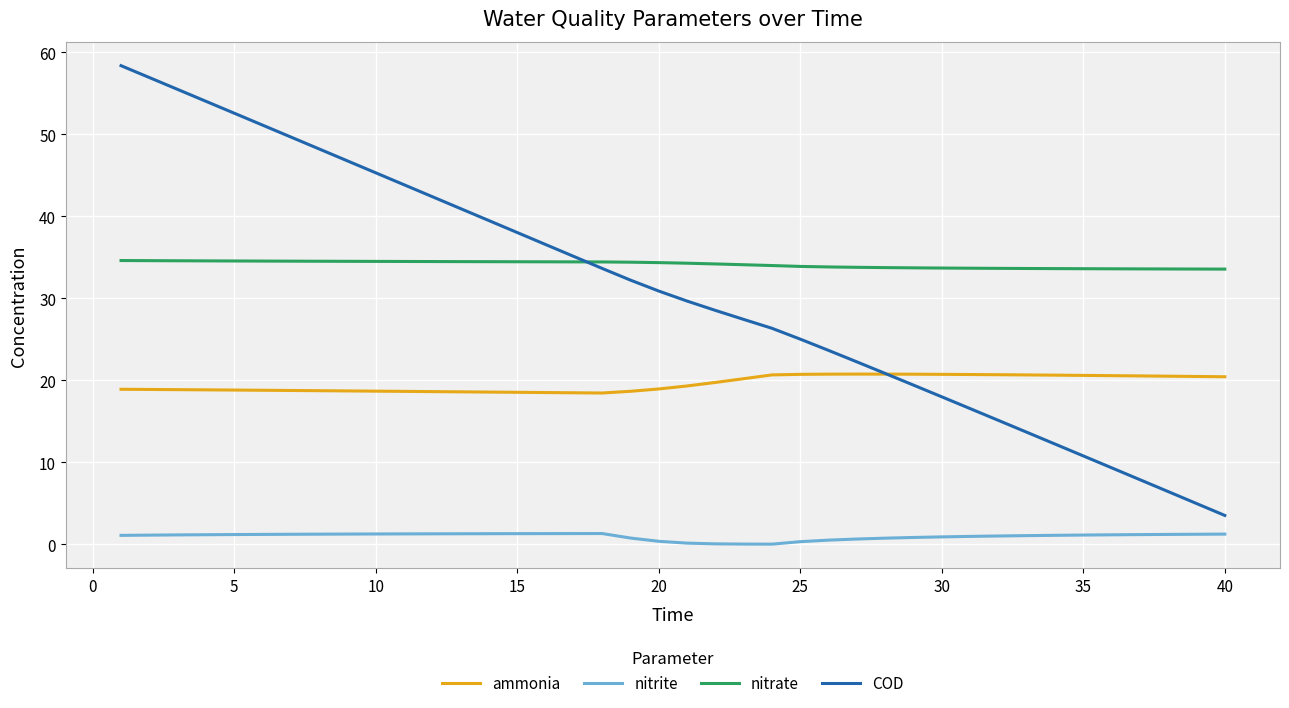

True or false: COD and ammonia intersect in this chart.

True